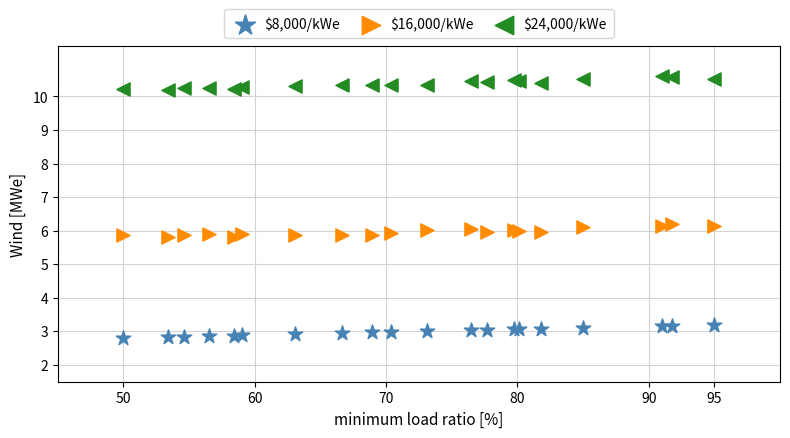

Which series contains the lowest Y value?

$8,000/kWe